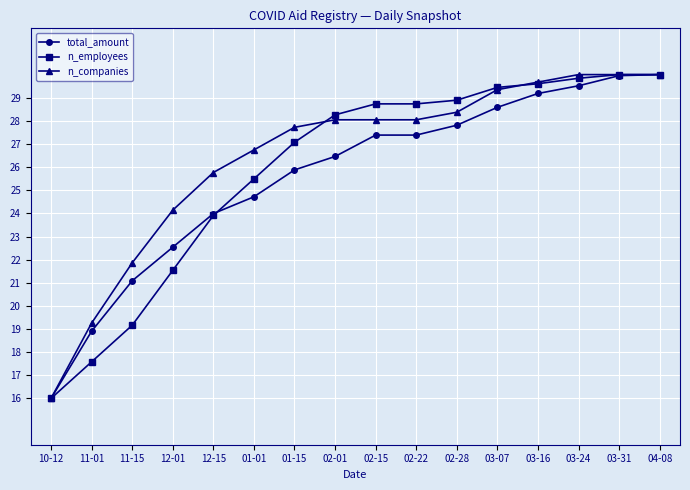

How many data points in total_amount are less than 27?

8